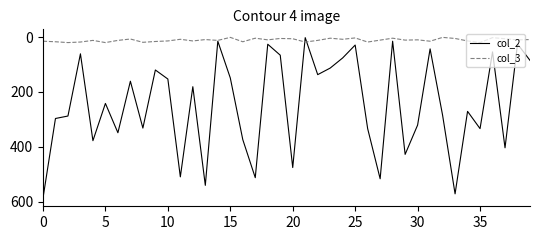

Which series has the largest total across all categories?

col_2